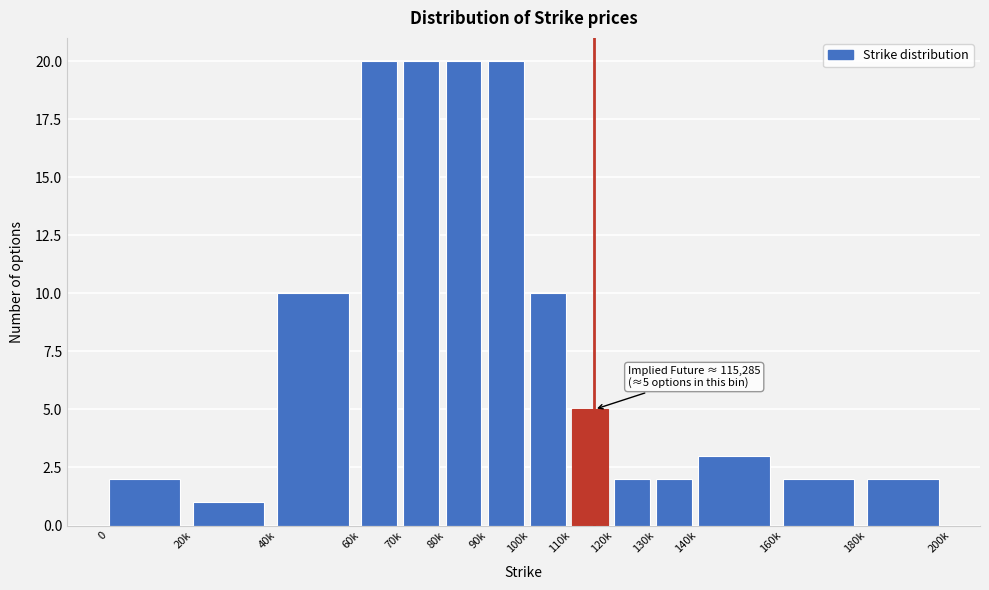

Reading left to right, what are all the values shown in this chart?

2	1	10	20	20	20	20	10	5	2	2	3	2	2